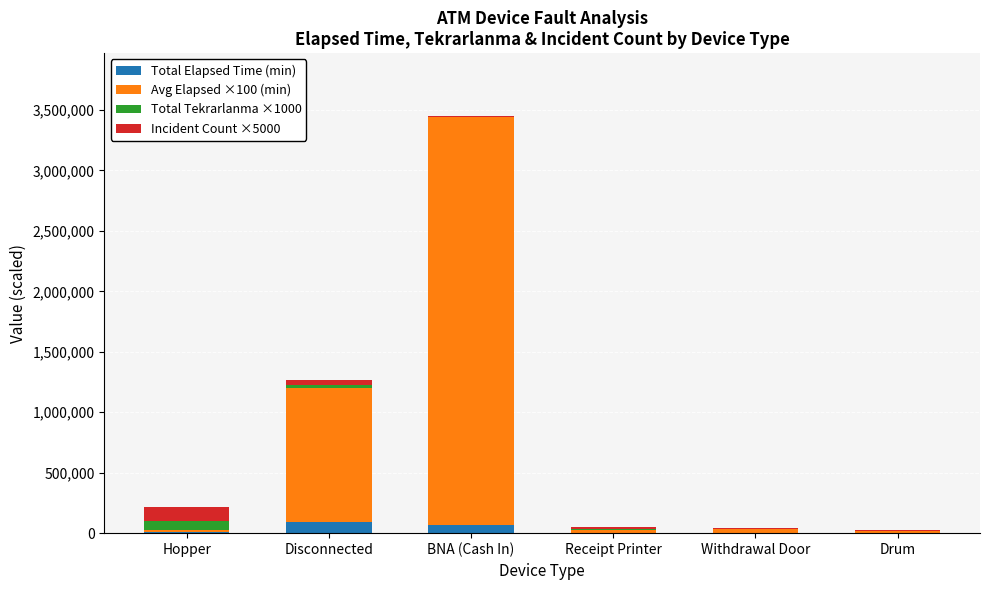

What is the highest value of the Total Elapsed Time (min) series?

89230